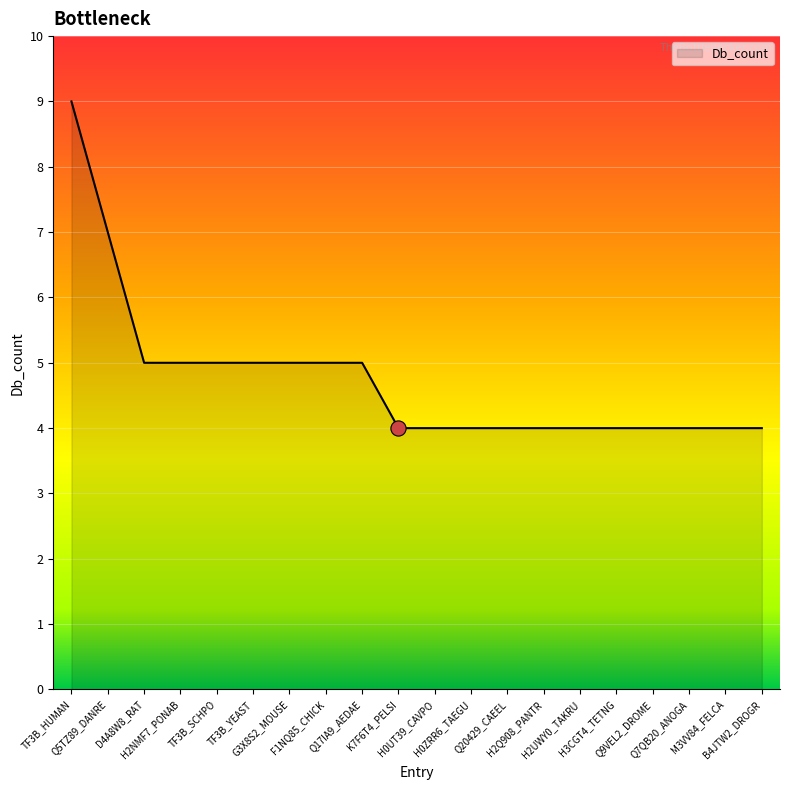

What is the change in value from H2NMF7_PONAB to H0UT39_CAVPO?

-1